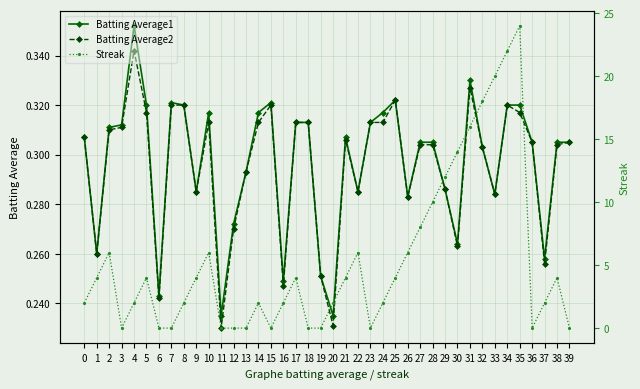

Which has a higher value, 32 or 38?

38